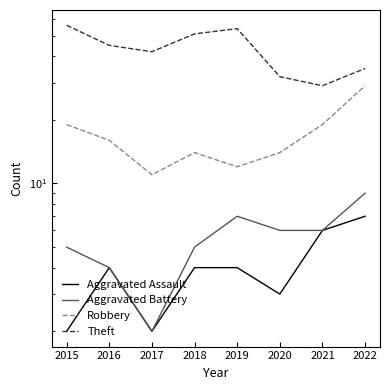

Which series has the largest range (max minus min)?

Theft